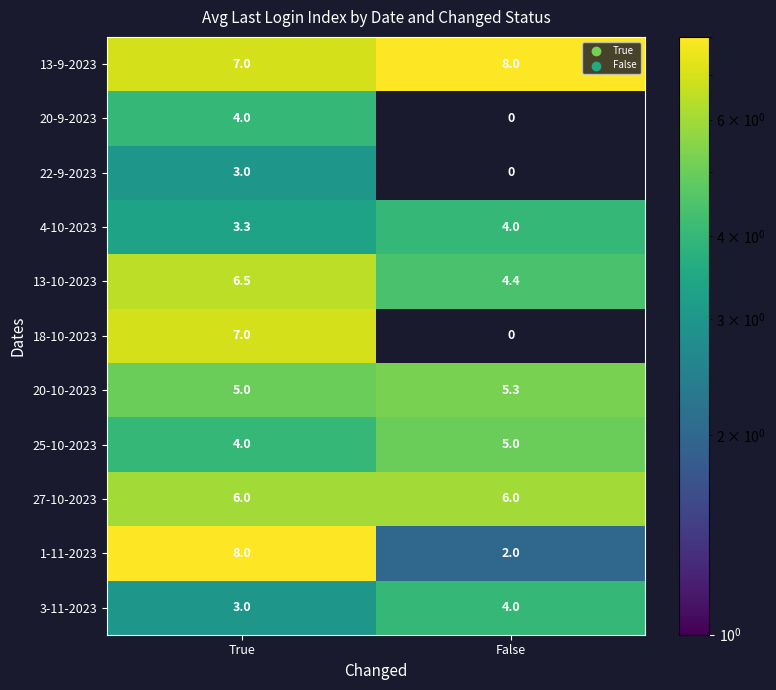

Which series has the largest total across all categories?

13-9-2023